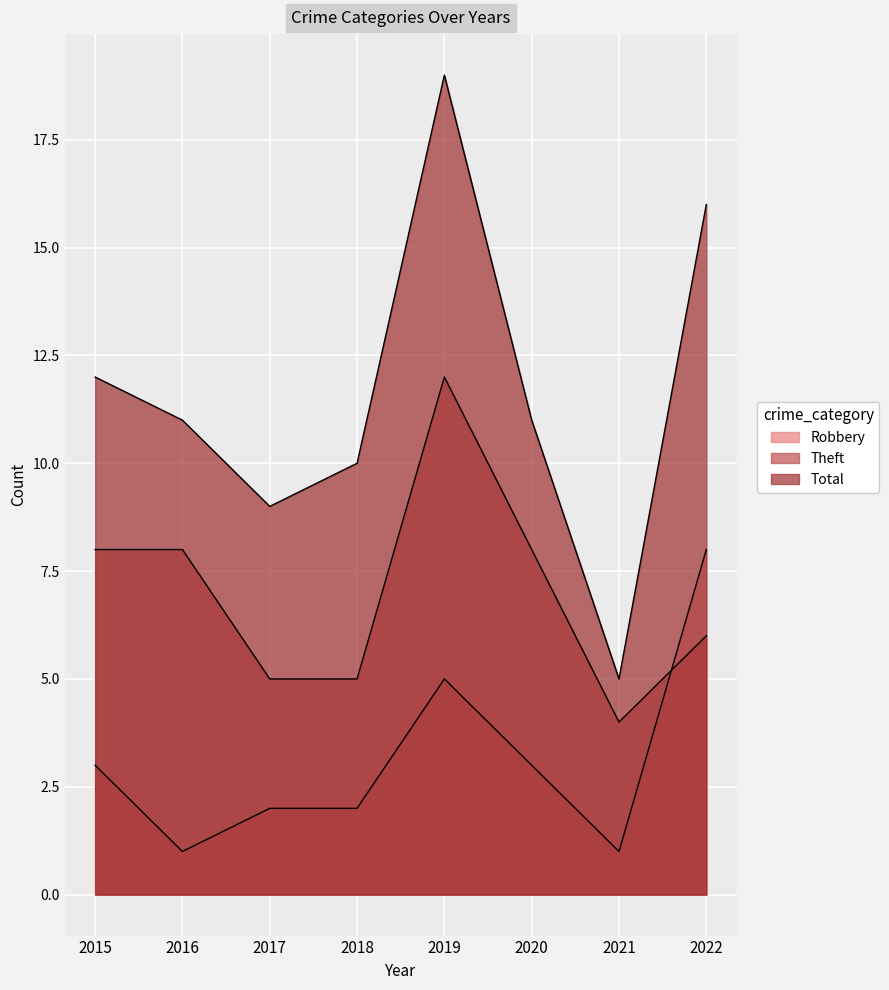

Count the Theft values in the range 5 to 8.

6